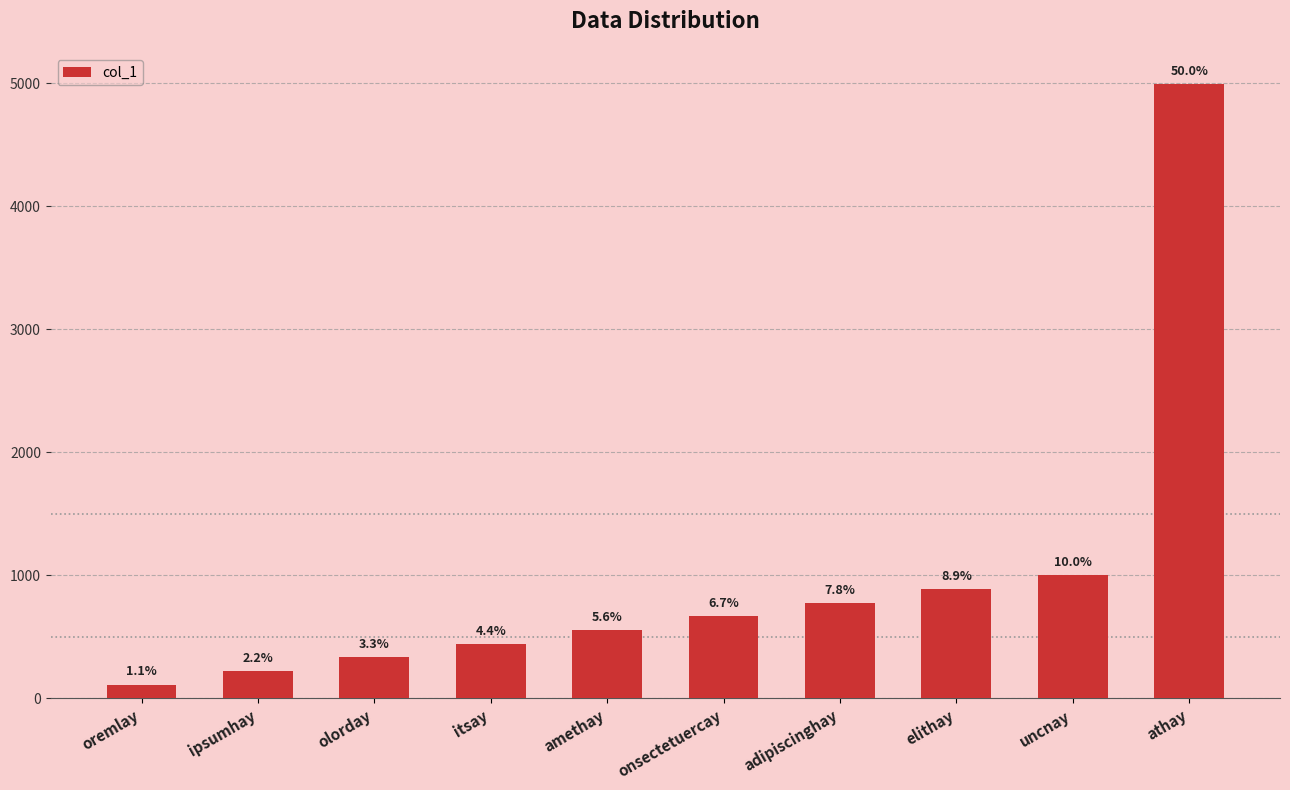

The chart shows a value of 222 at ipsumhay. True or false?

True